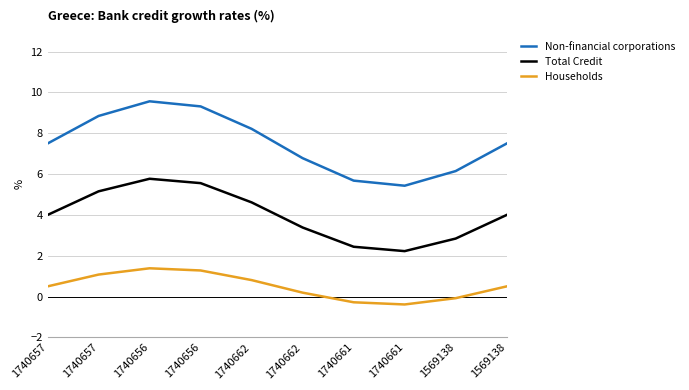

True or false: Total Credit and Households intersect in this chart.

False